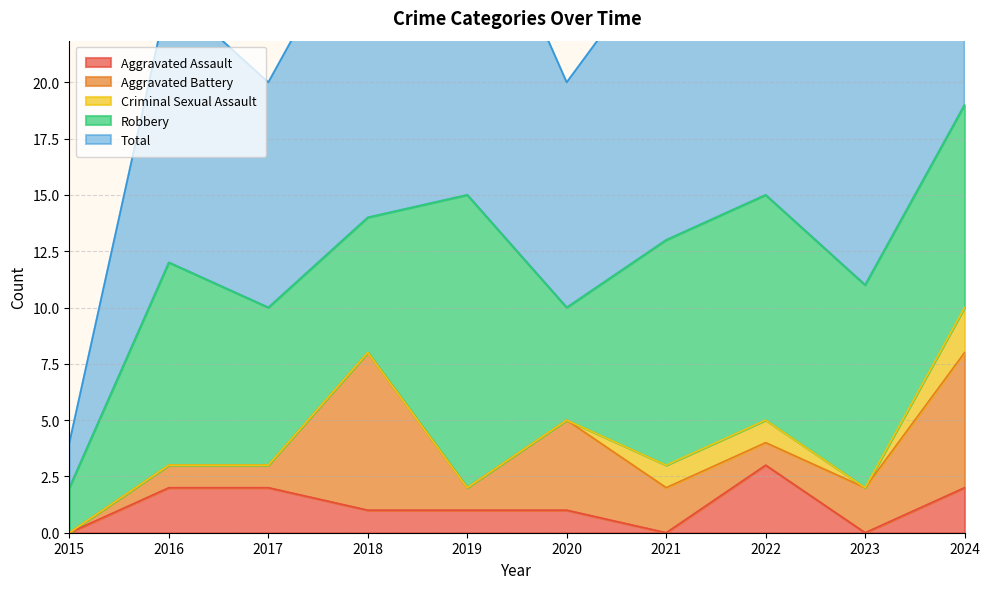

Reading left to right, transcribe all the data shown in this chart.

Aggravated Assault: 2015=0	2016=2	2017=2	2018=1	2019=1	2020=1	2021=0	2022=3	2023=0	2024=2
Aggravated Battery: 2015=0	2016=1	2017=1	2018=7	2019=1	2020=4	2021=2	2022=1	2023=2	2024=6
Criminal Sexual Assault: 2015=0	2016=0	2017=0	2018=0	2019=0	2020=0	2021=1	2022=1	2023=0	2024=2
Robbery: 2015=2	2016=9	2017=7	2018=6	2019=13	2020=5	2021=10	2022=10	2023=9	2024=9
Total: 2015=2	2016=12	2017=10	2018=14	2019=15	2020=10	2021=13	2022=15	2023=11	2024=19